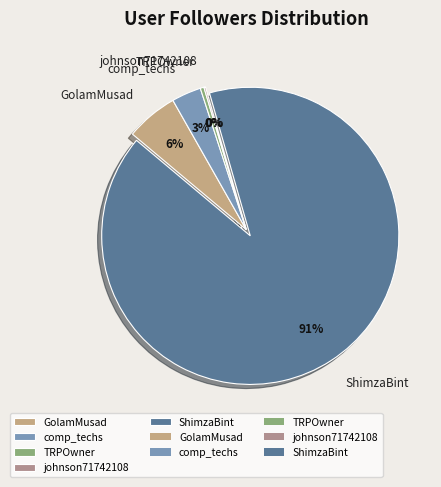

Between TRPOwner and comp_techs, which is larger?

comp_techs